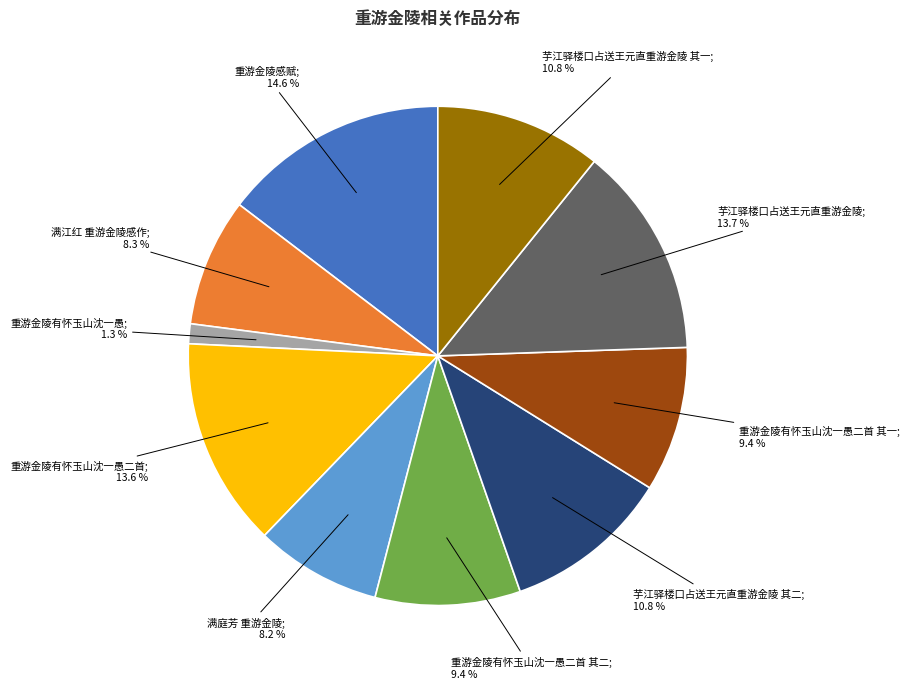

Count the number of slices in the pie.

10